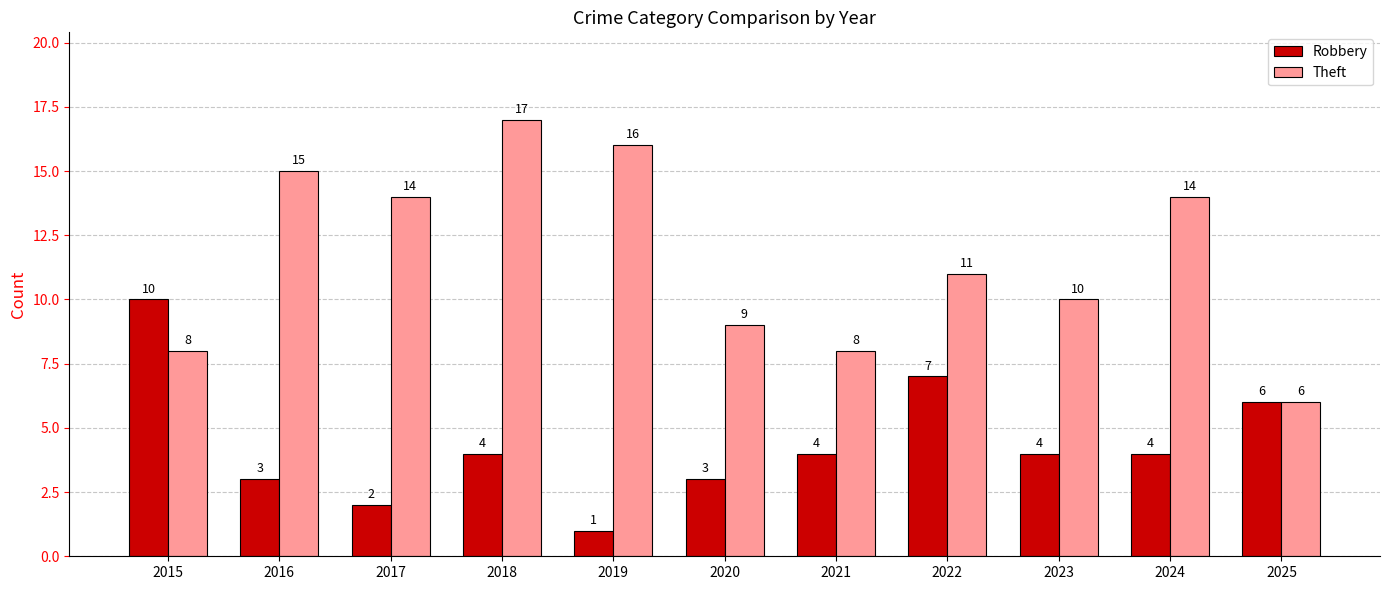

What is the maximum value for Robbery?

10